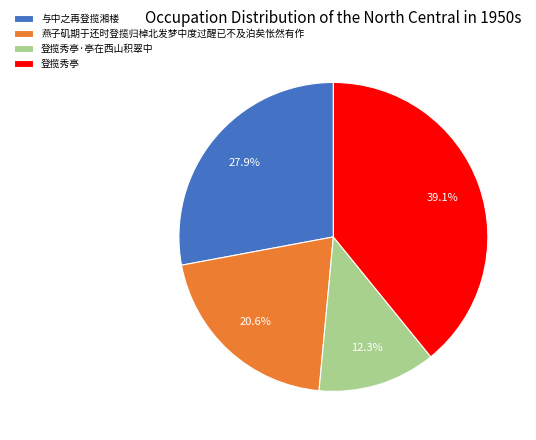

To the nearest percent, what is the difference between the largest and smallest slice percentages?

27%